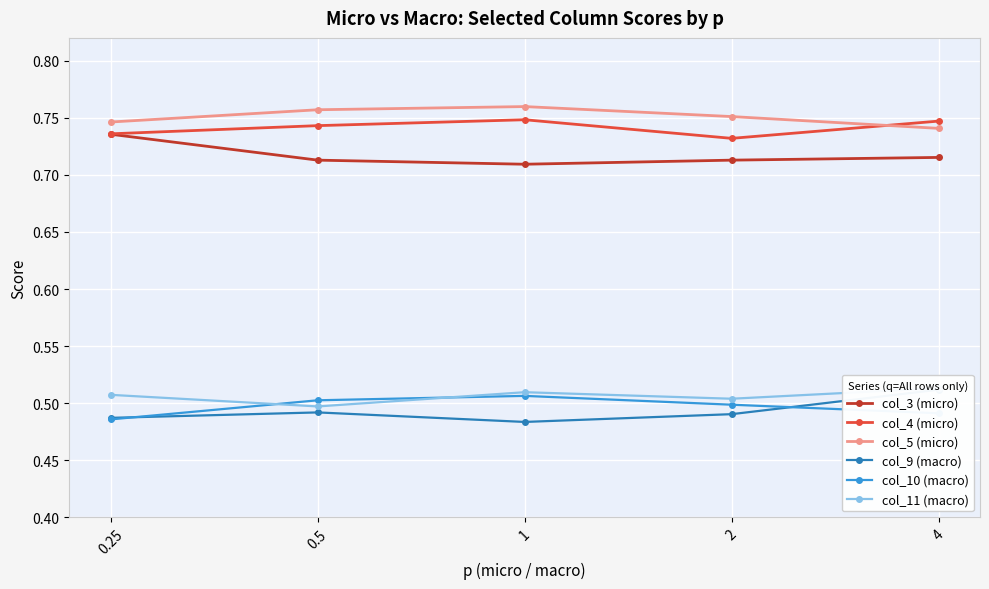

What value does the col_9 (macro) series have at 2?

0.5